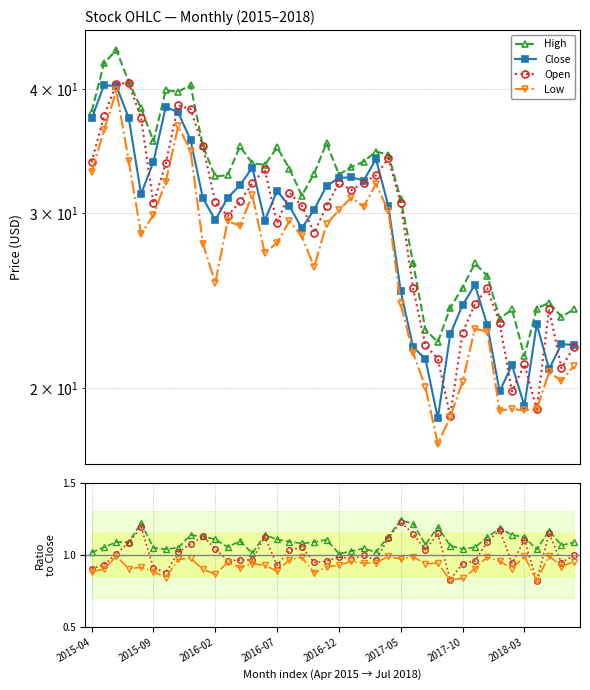

Where does the High series first go above 33?

2015-04